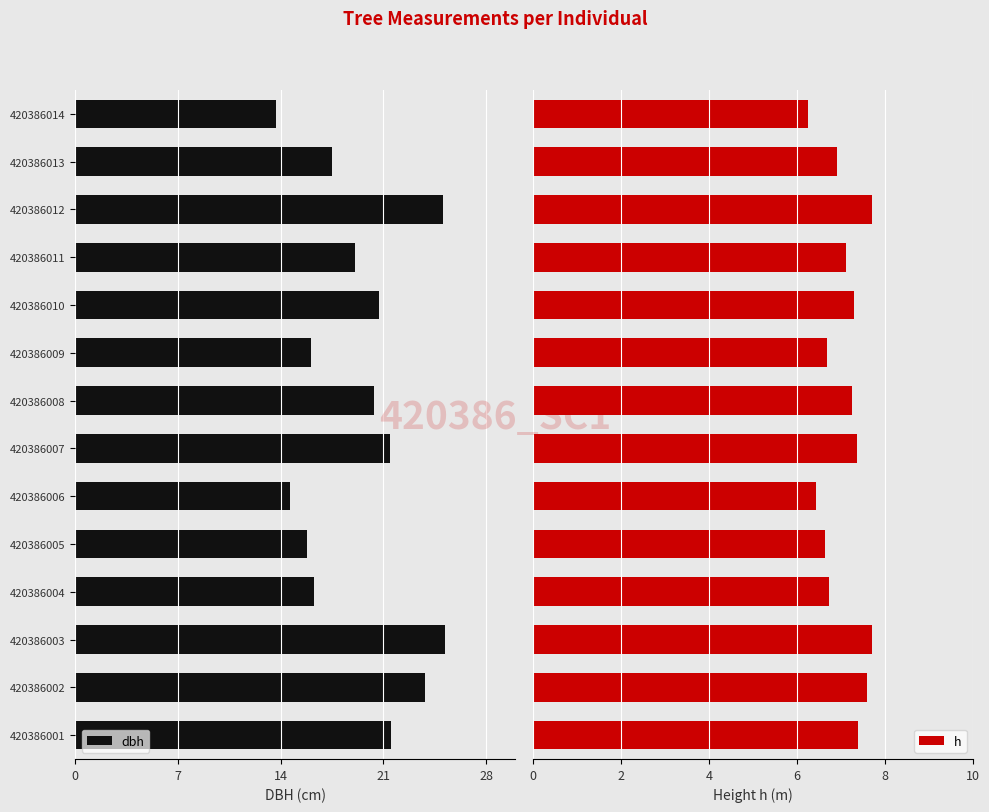

What is the sum of all h values?

99.1